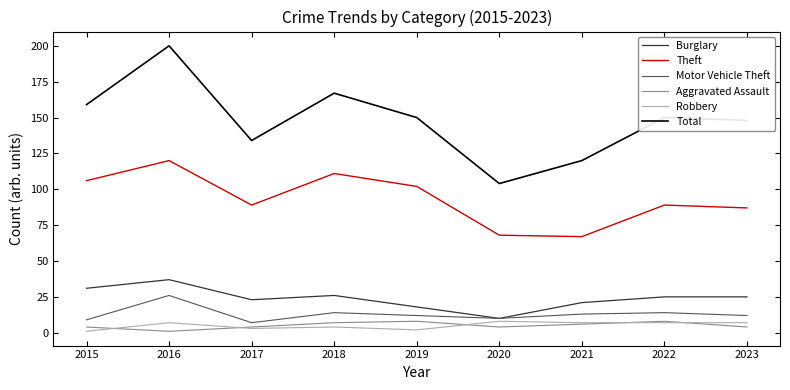

What is the average value of the Robbery series?

5